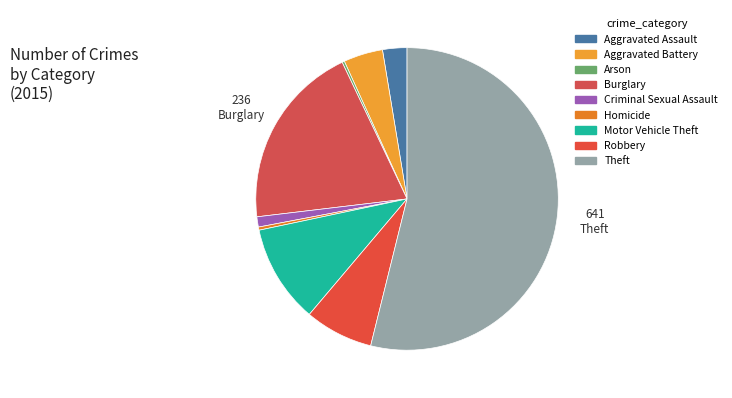

Does any single category account for the majority?

Yes